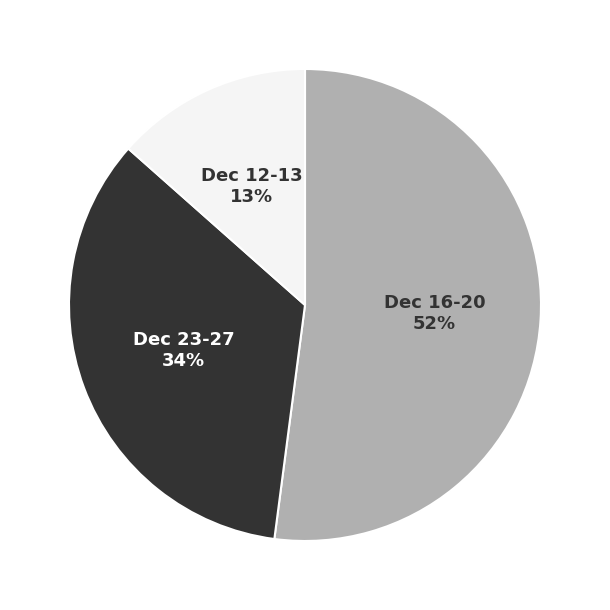

Is there any slice that represents more than half of the pie?

Yes